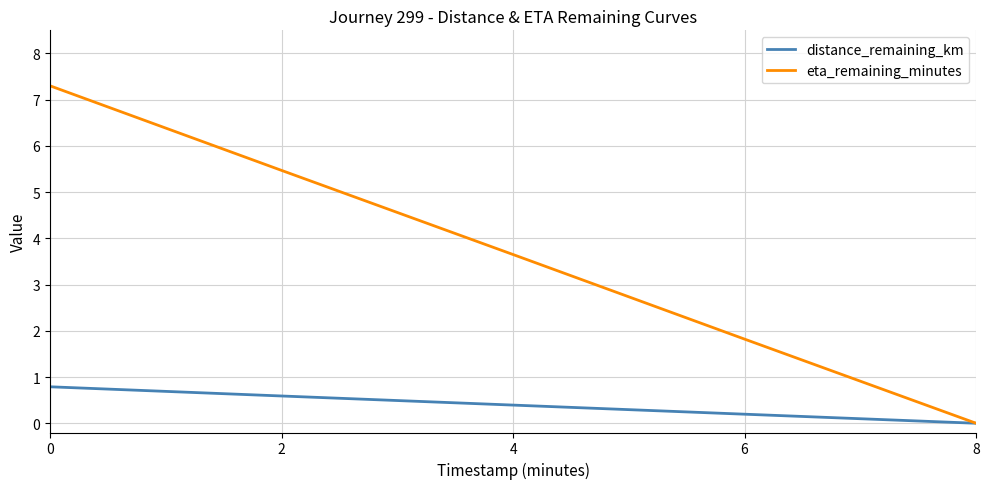

Does the chart display data point markers on the line(s)?

No